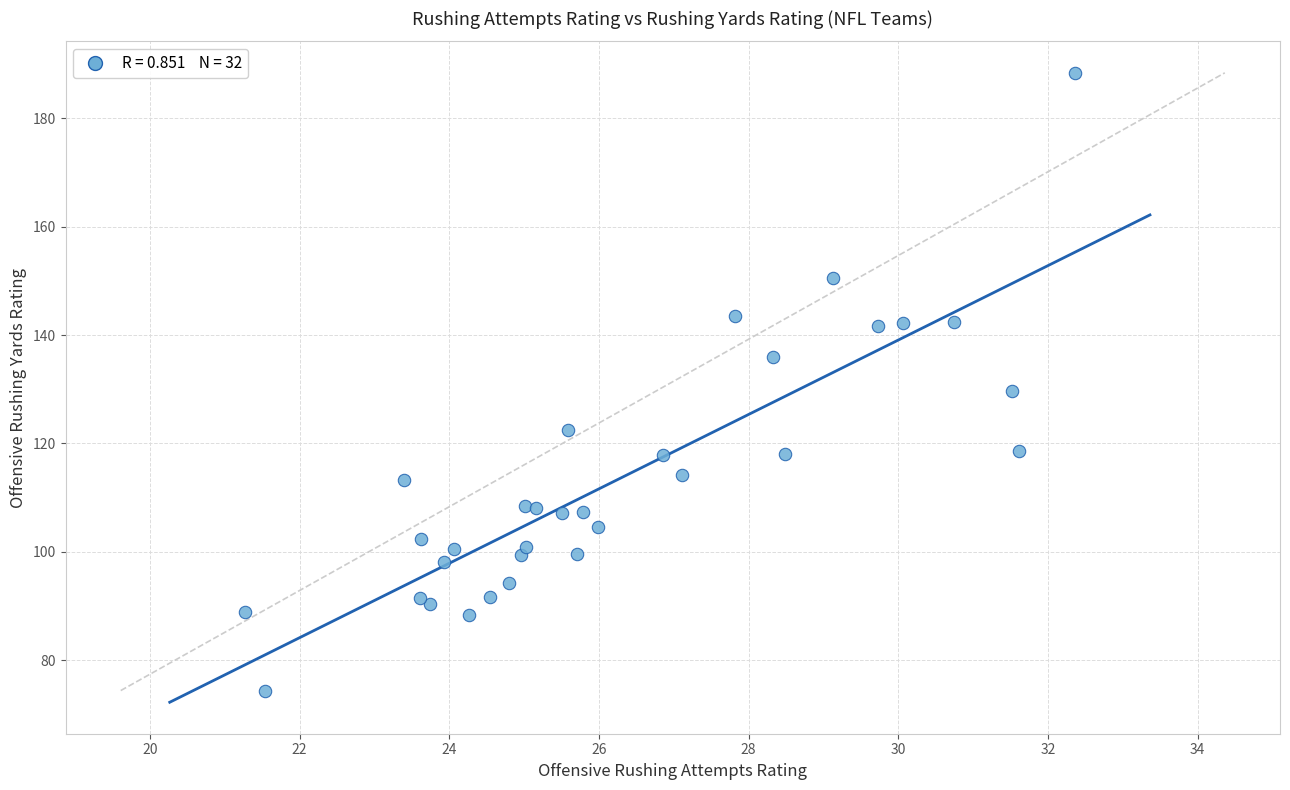

What Y value in the scatter plot is closest to 131?

129.7